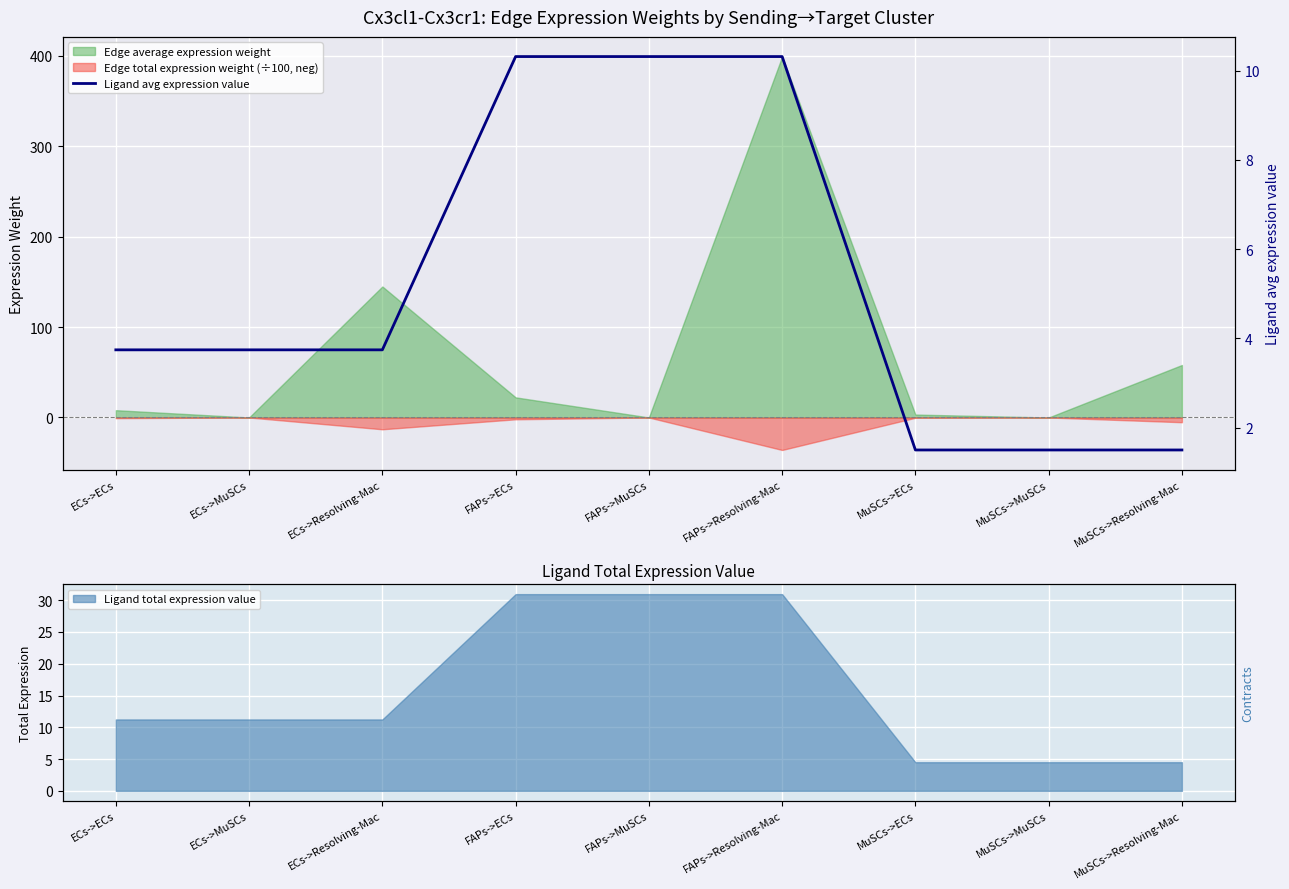

What is the label of the 9th point from the right?

ECs->ECs